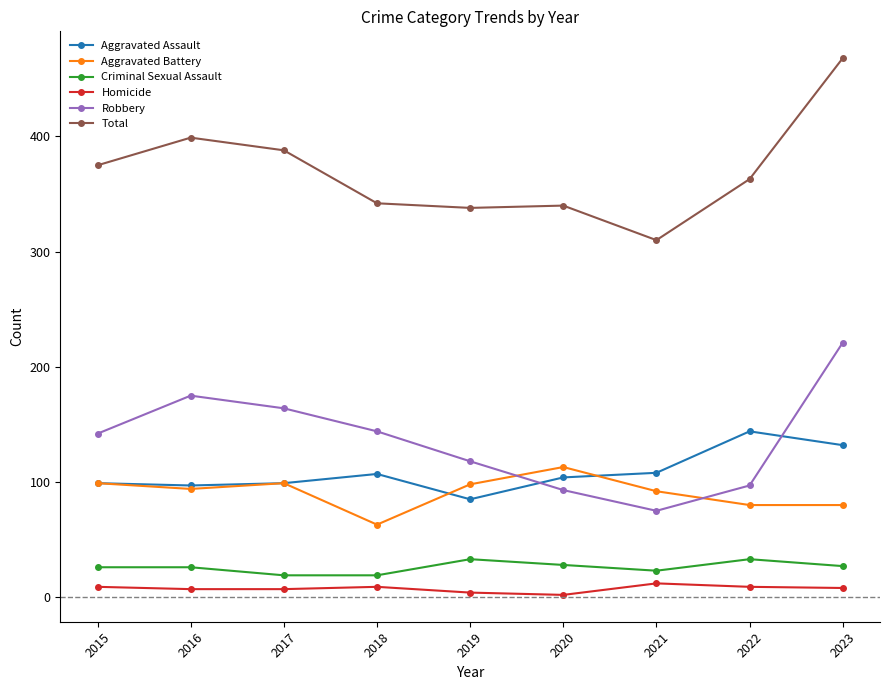

At which label does Aggravated Battery first exceed 94?

2015